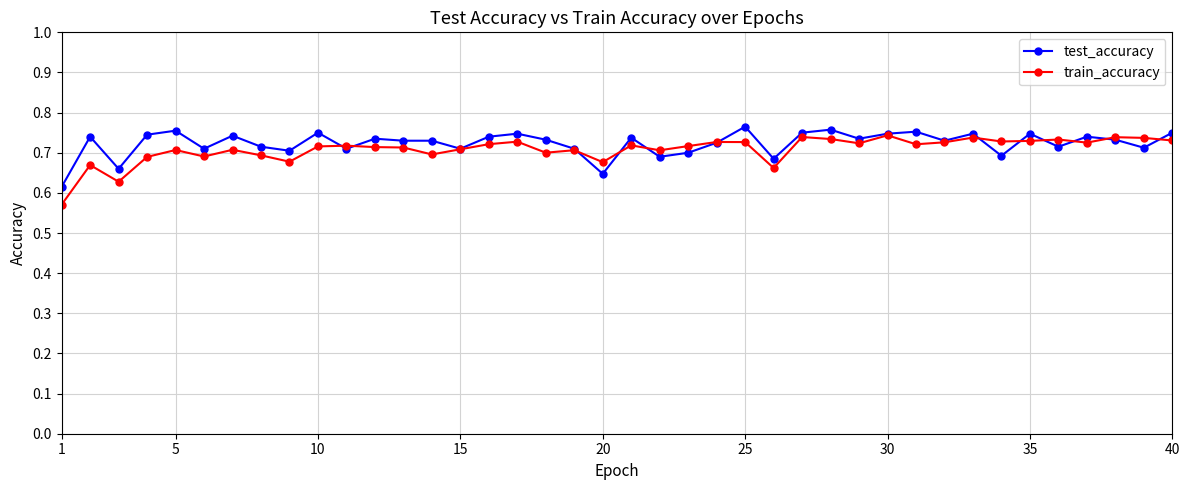

How many test_accuracy values are between 0 and 1?

40